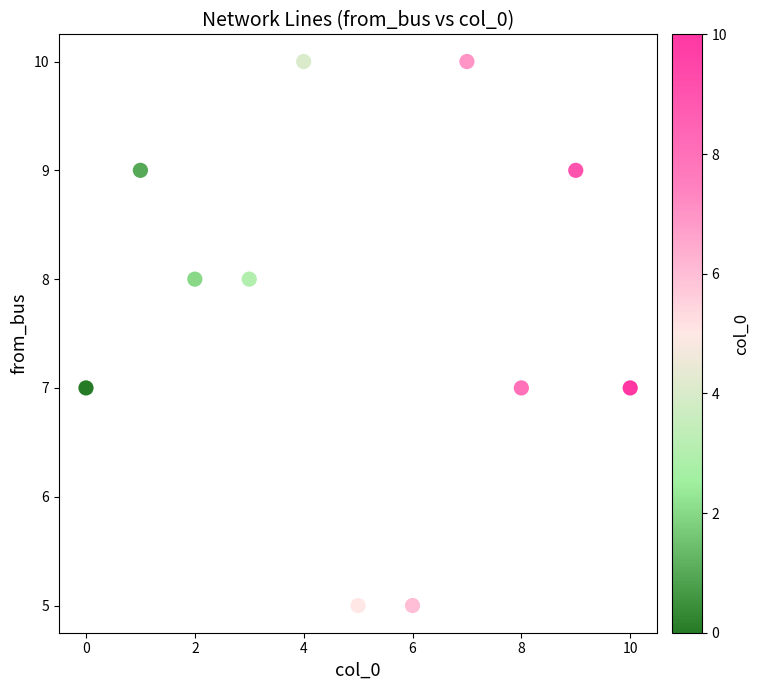

What is the average Y value?

8